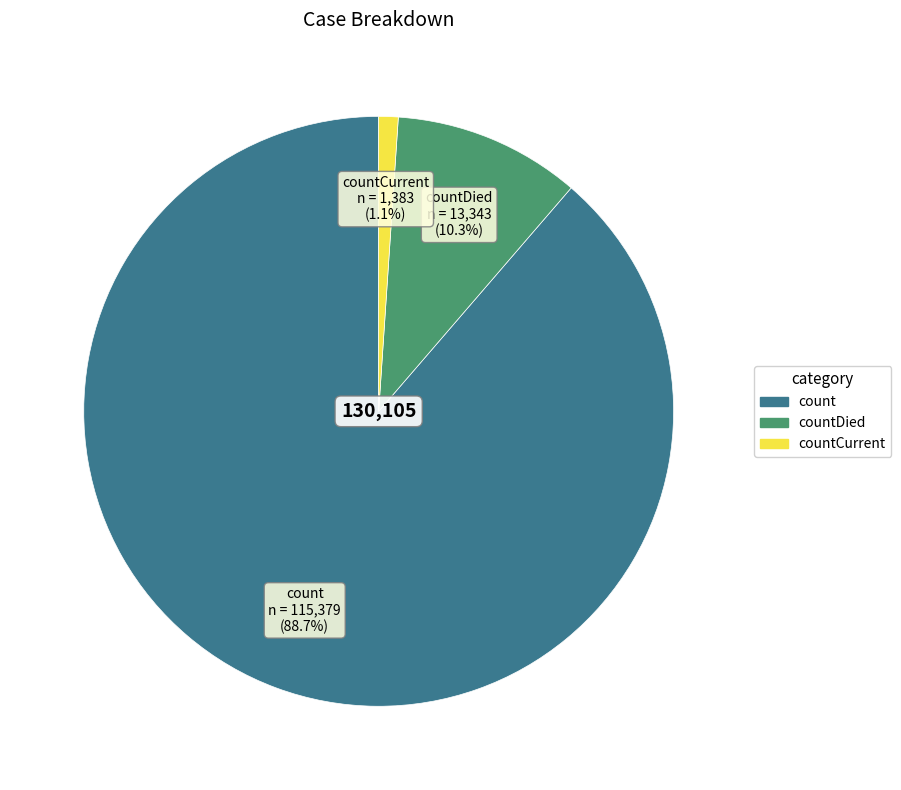

To the nearest percent, what is the difference between the count and countDied slice percentages?

78%